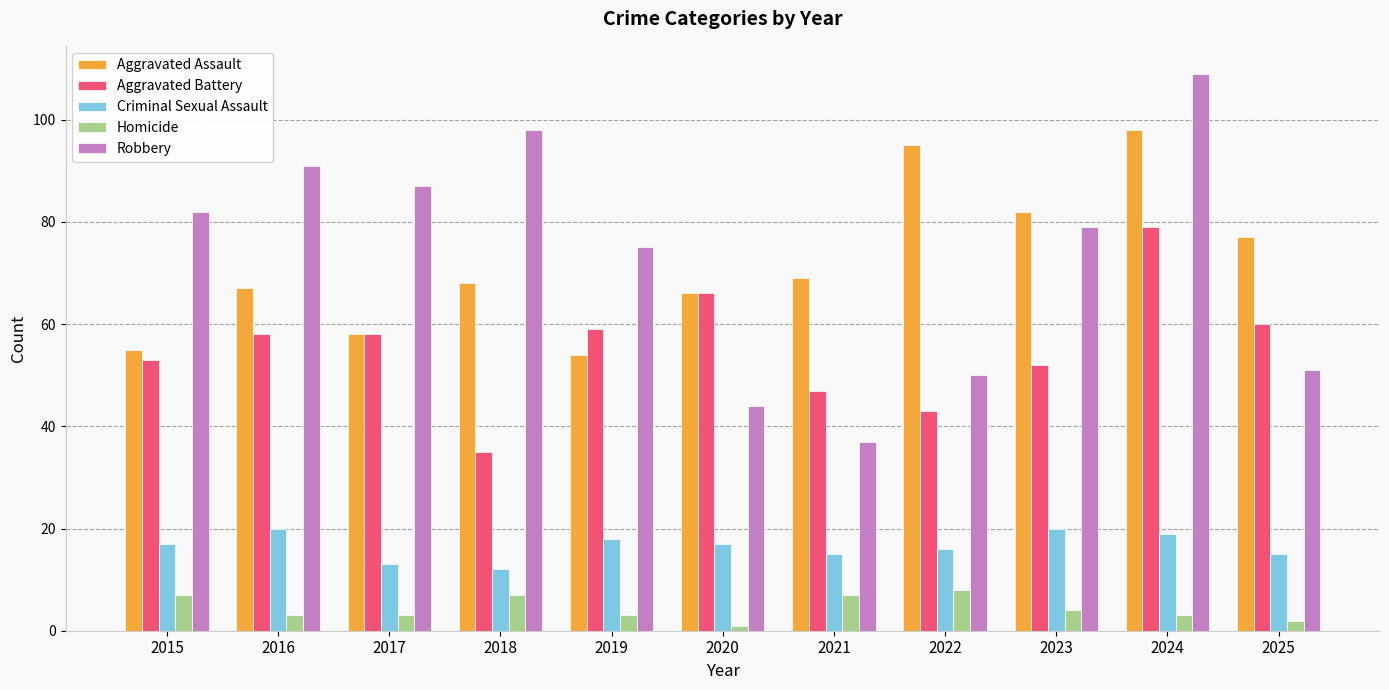

Which series has the widest spread of values?

Robbery